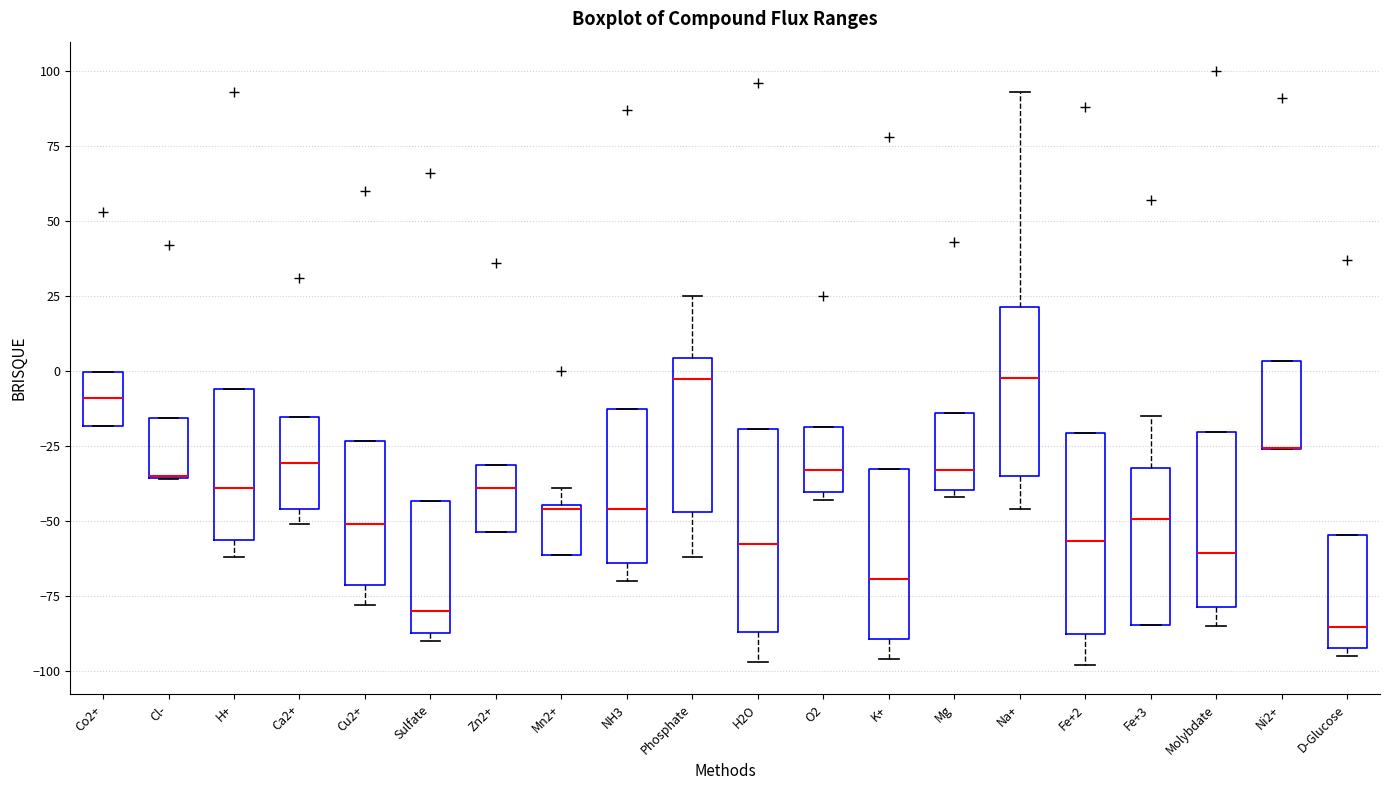

Where is the lower edge of the box for H+ on the y-axis? The values are not printed on the chart, so give them approximately, as read against the axis.

-55